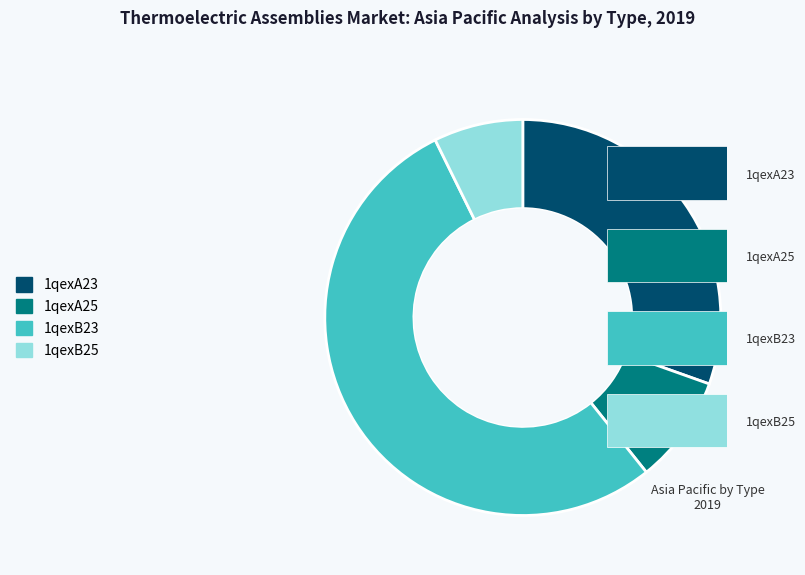

How many segments does this pie chart have?

4